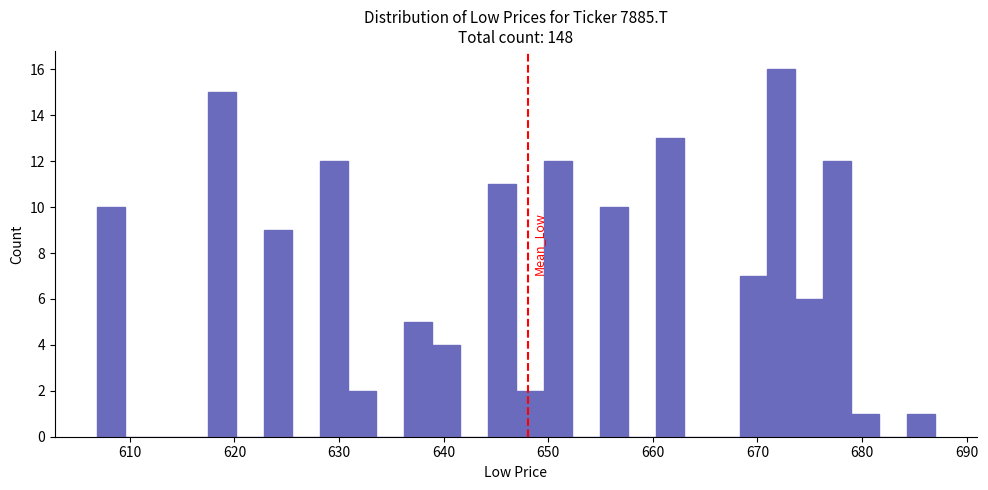

Around what value on the x-axis is the tallest bar? Give the approximate position of its centre, as read against the axis.

672